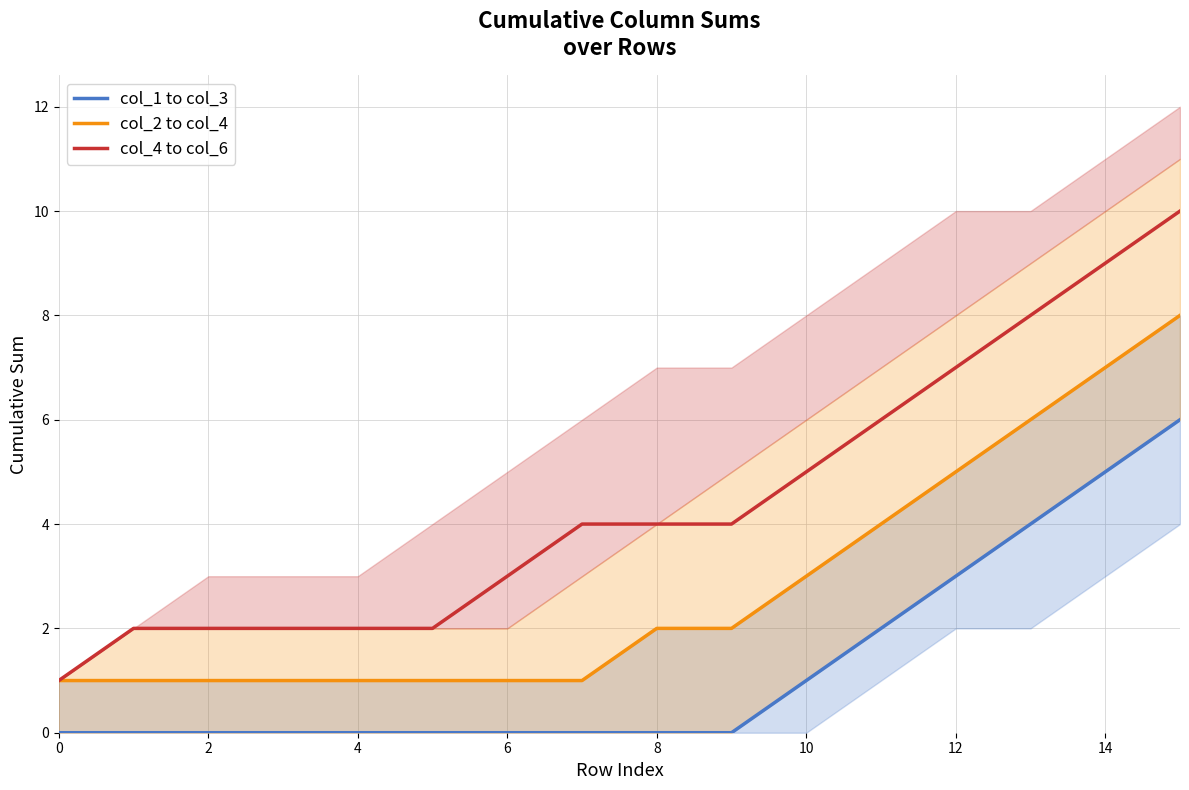

The col_4 to col_6 series shows 7 at 12. True or false?

True